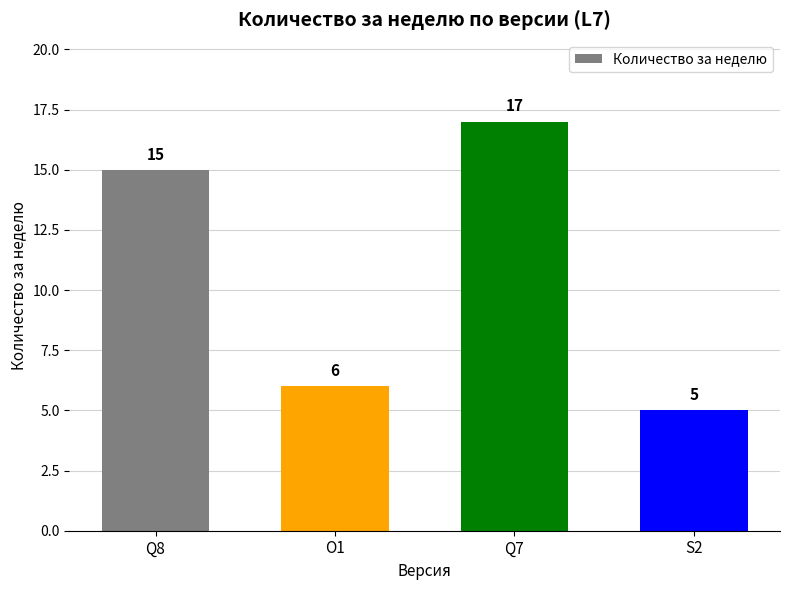

Rank the categories by value from highest to lowest.

Q7, Q8, O1, S2